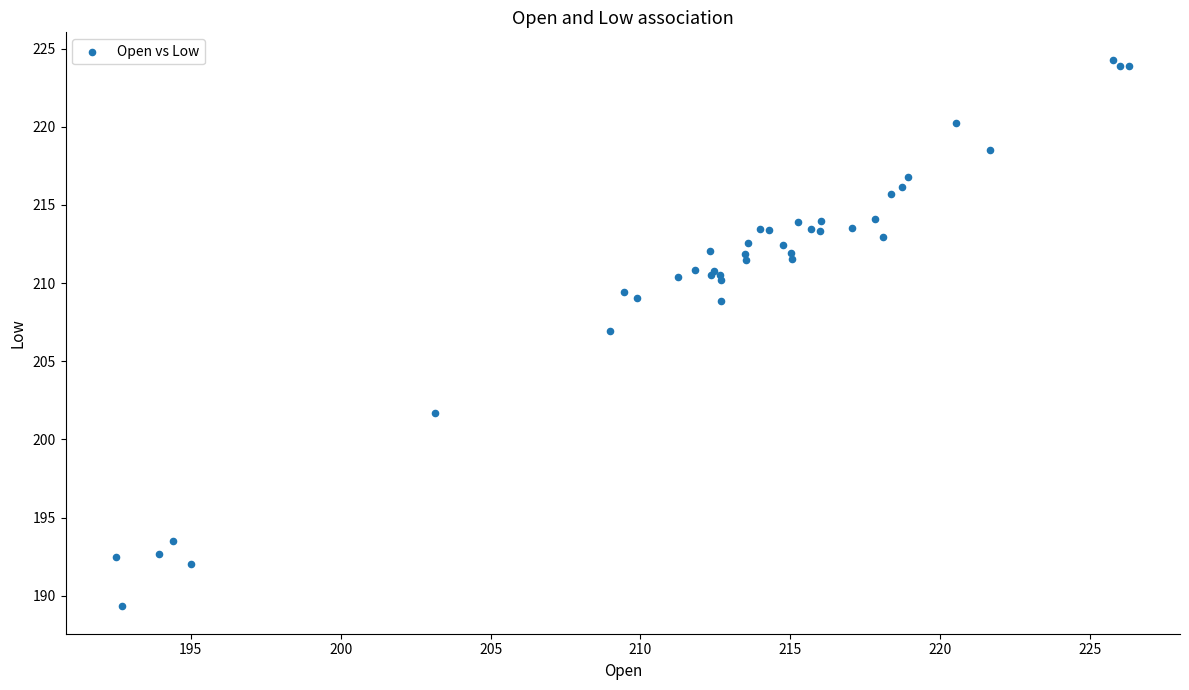

What Y value in the scatter plot is closest to 206?

206.9